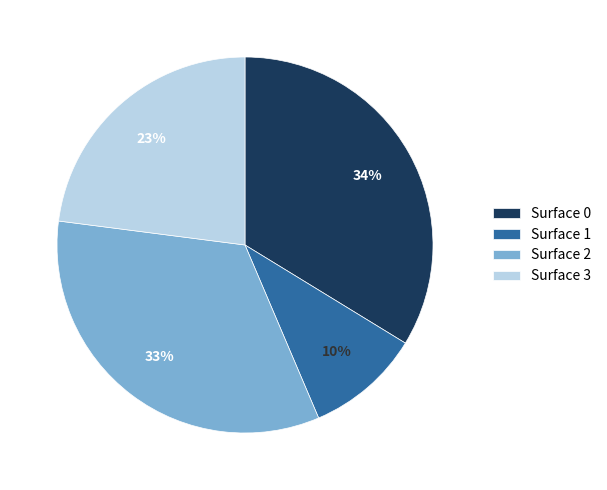

To the nearest percent, what is the combined percentage of Surface 3 and Surface 0?

57%